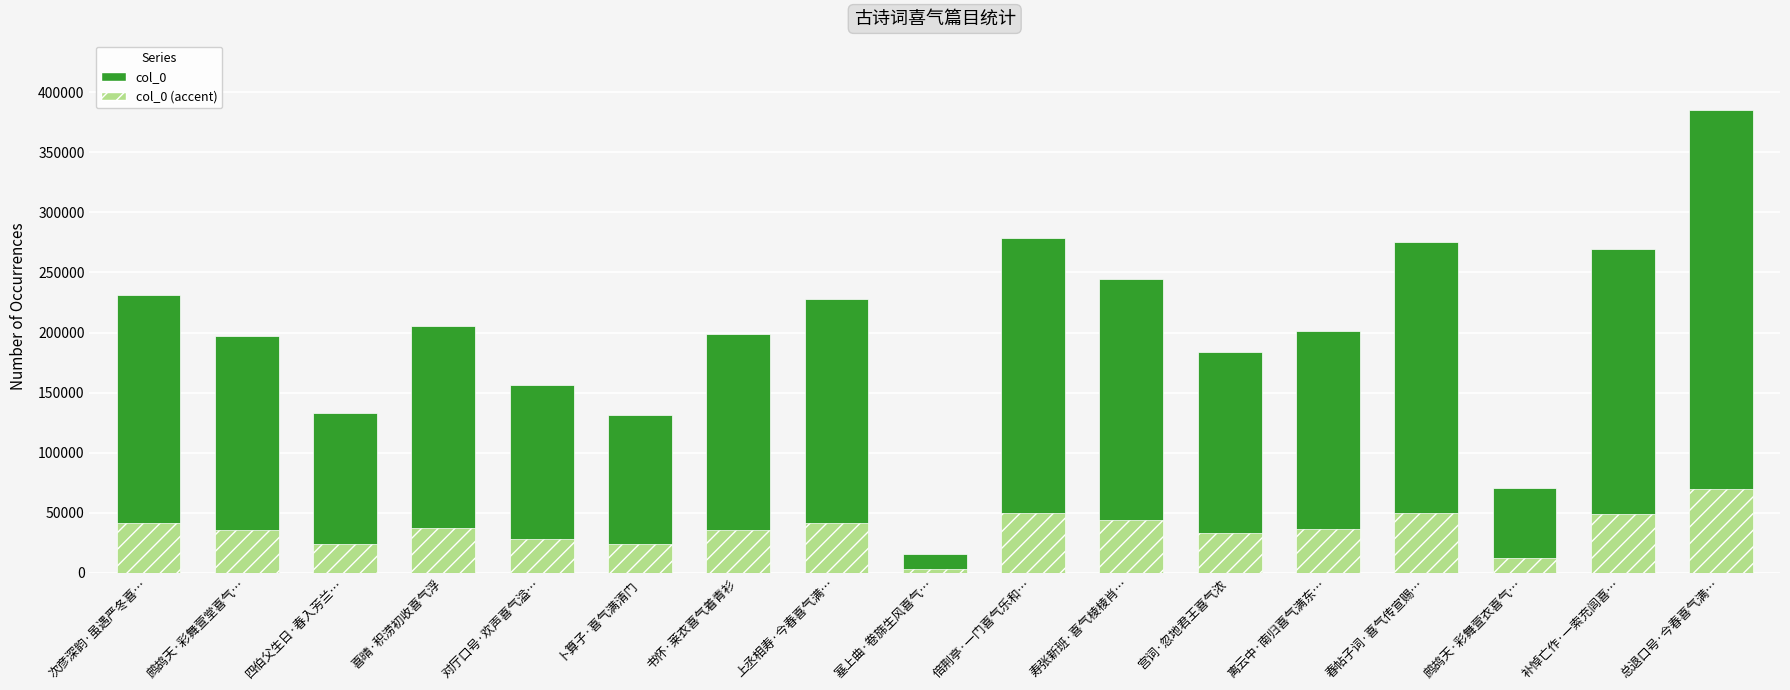

The col_0 (accent) series shows 11460.8 at 书怀·莱衣喜气着青衫. True or false?

False